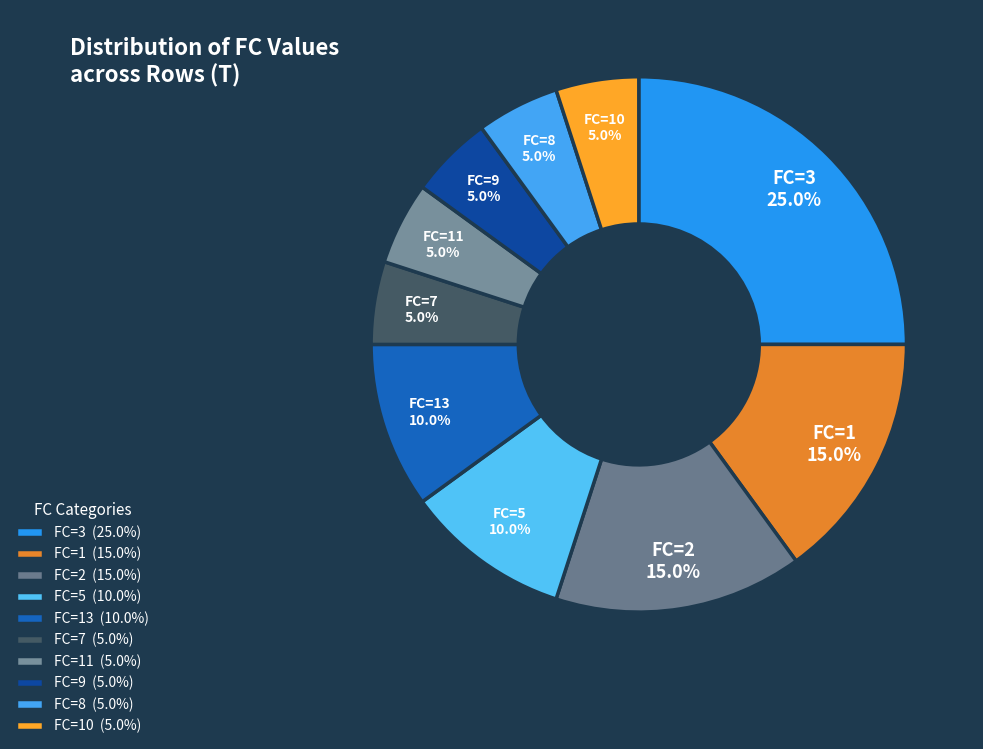

How many segments does this pie chart have?

10